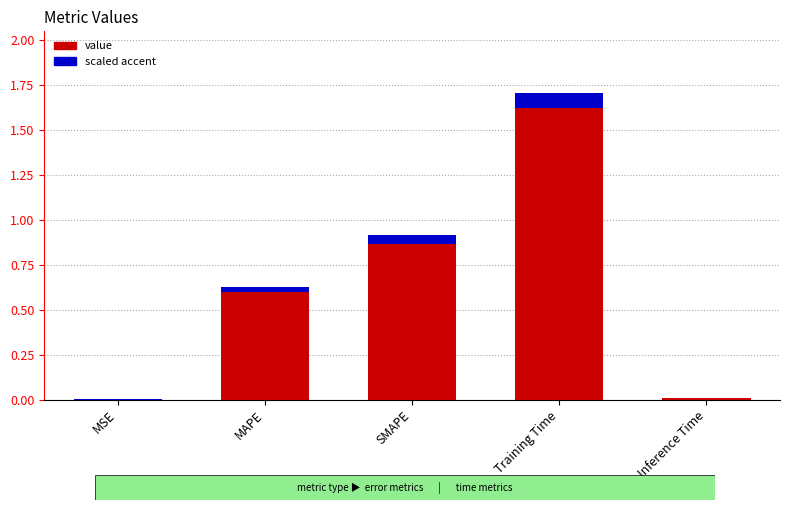

What is the change in value from SMAPE to Inference Time?

-0.9